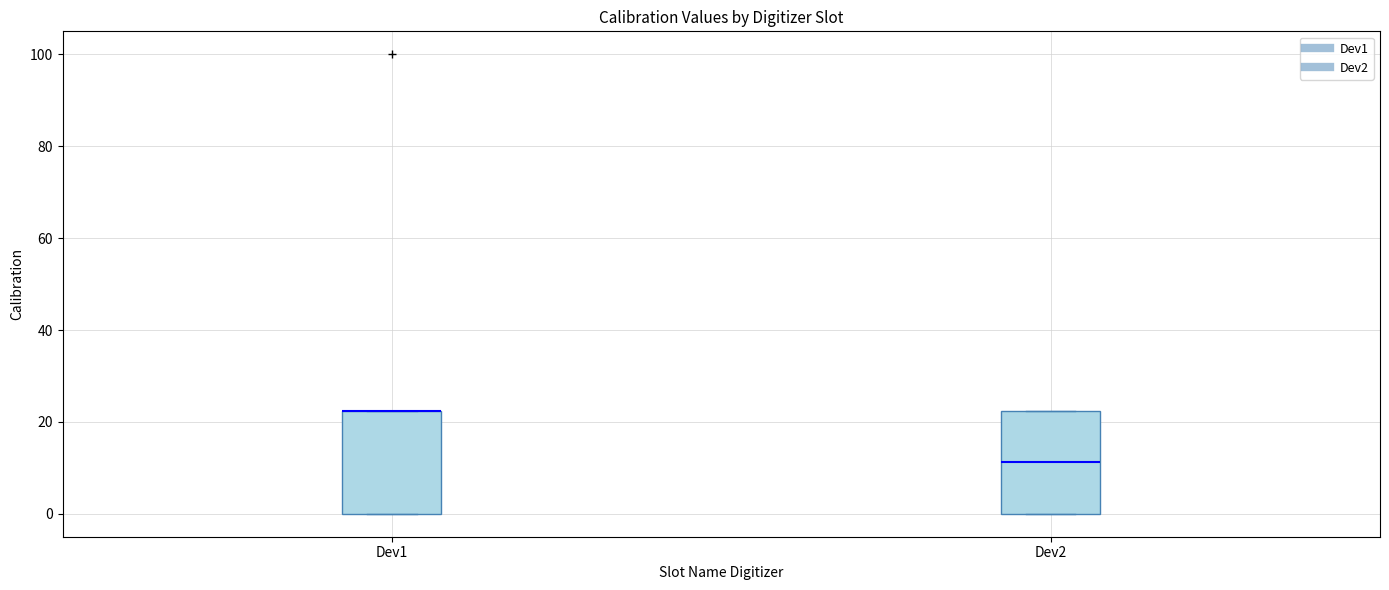

Where is the lower edge of the box for Dev1 on the y-axis? The values are not printed on the chart, so give them approximately, as read against the axis.

0